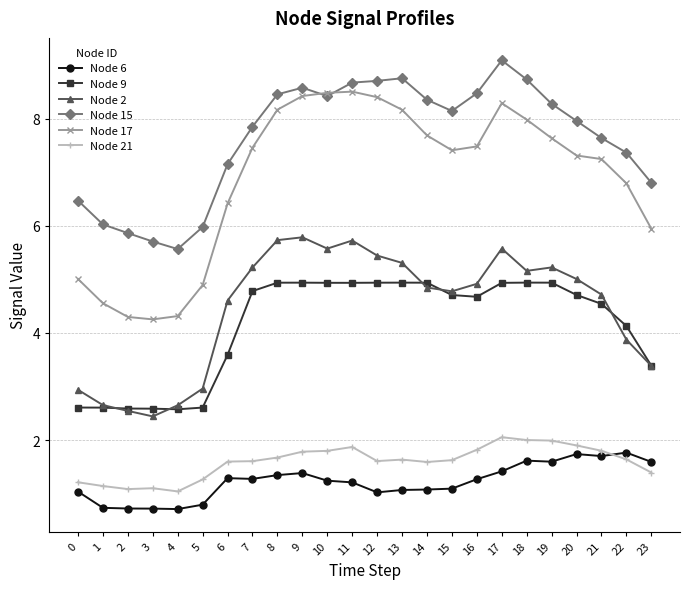

What is the difference between the highest and lowest values at 21?

5.9